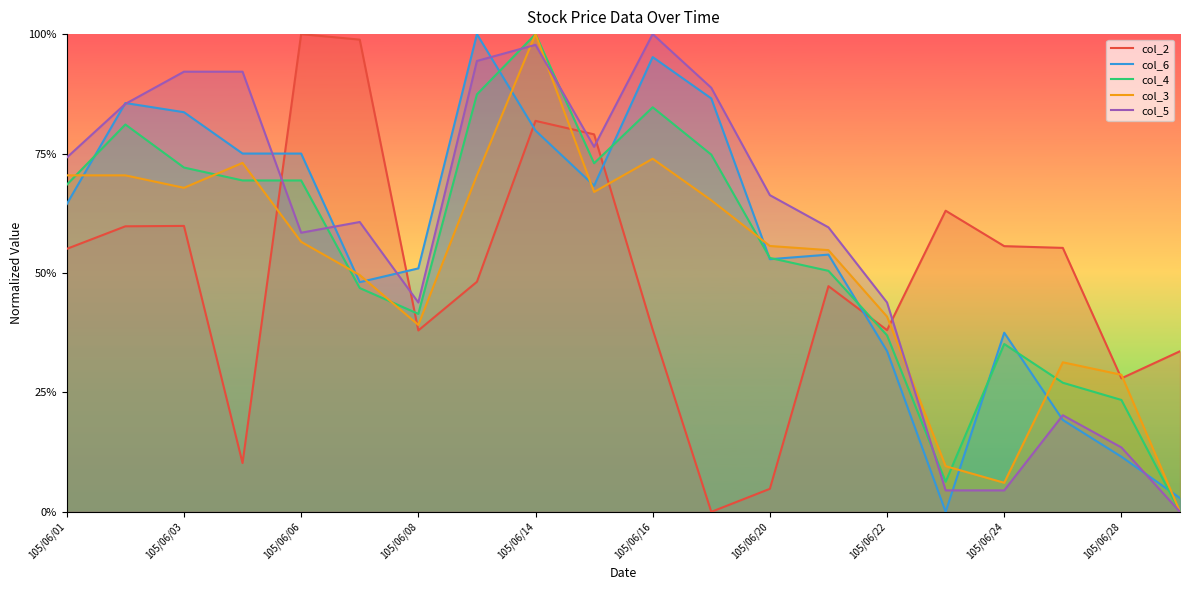

After their last crossing, which series has the higher values: col_6 or col_3?

col_6